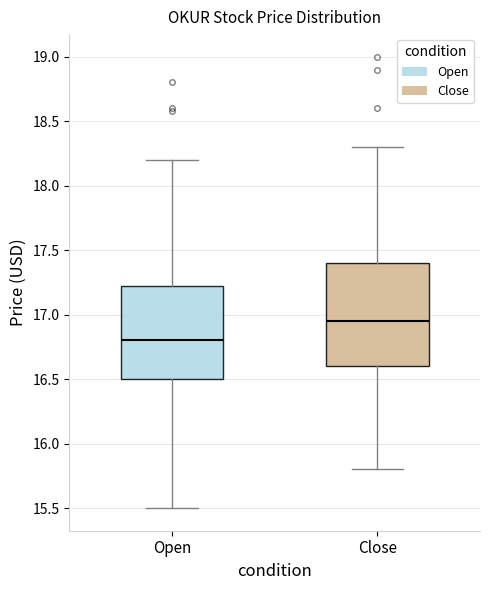

Reading left to right, transcribe this box plot: for each box, give where its median line is, the range the box spans, and where its two whiskers end, as read against the y-axis. The values are not printed on the chart, so give them approximately, as read against the axis.

Open: median 16.80, box 16.50 to 17.25, whiskers 15.50 to 18.20
Close: median 16.95, box 16.60 to 17.40, whiskers 15.80 to 18.30